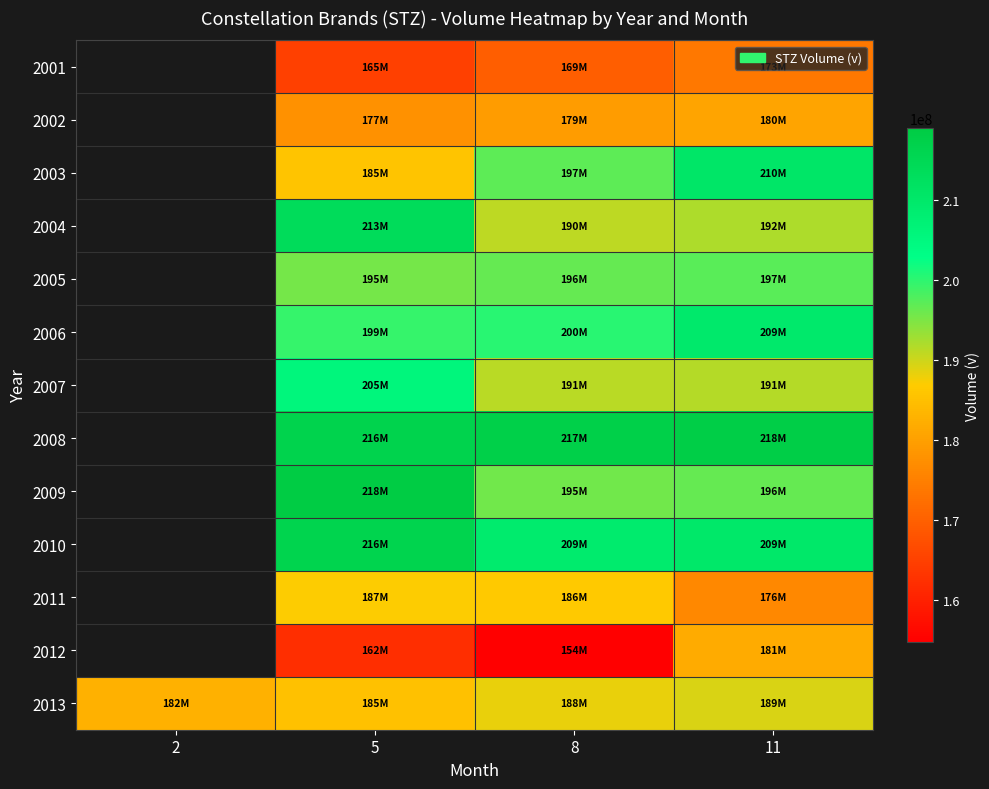

What is the sum of all 2013 values?

745526000.0